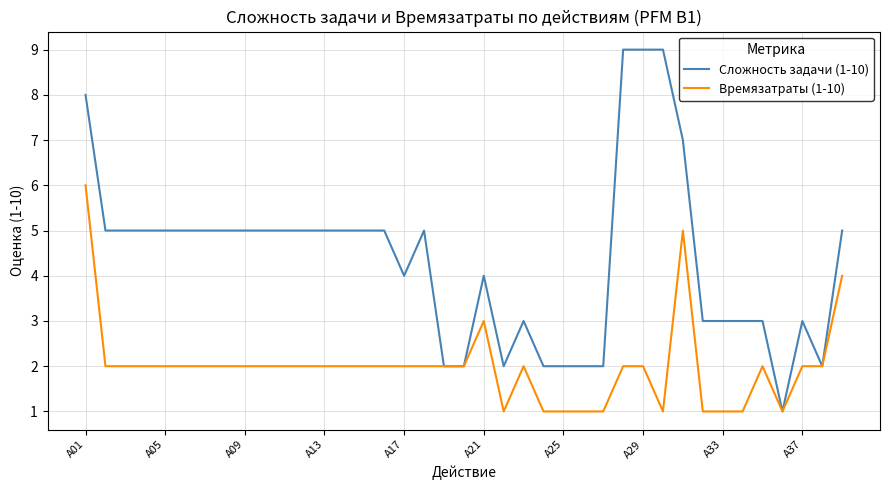

What is the difference between the second highest and minimum values in the Сложность задачи (1-10) series?

8